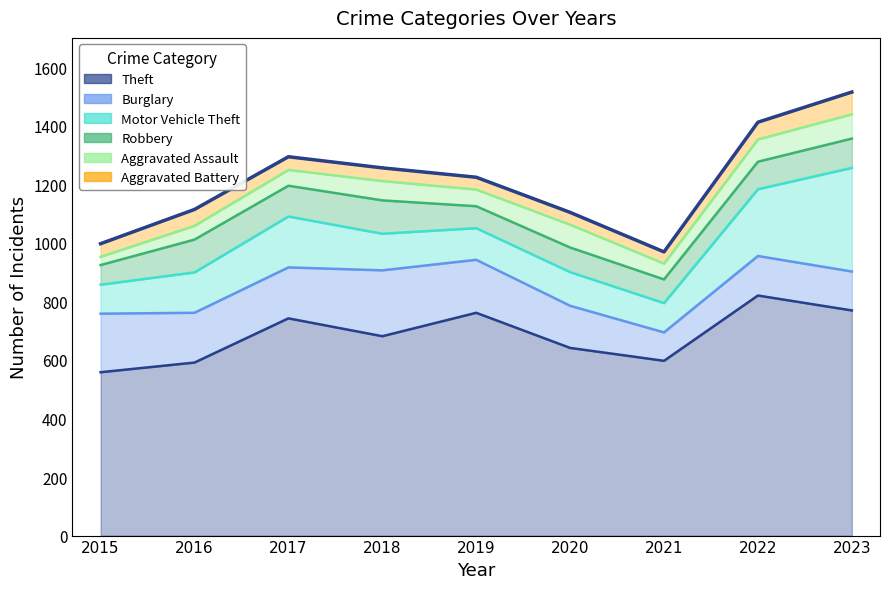

Count the number of categories in the chart.

9